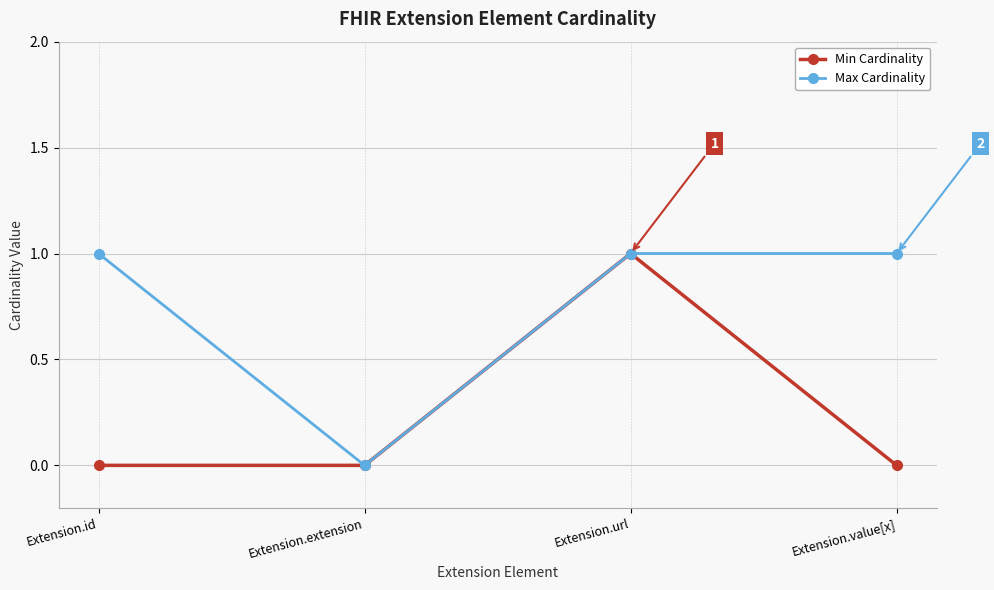

What is the spread (max minus min) of values at Extension.id?

1